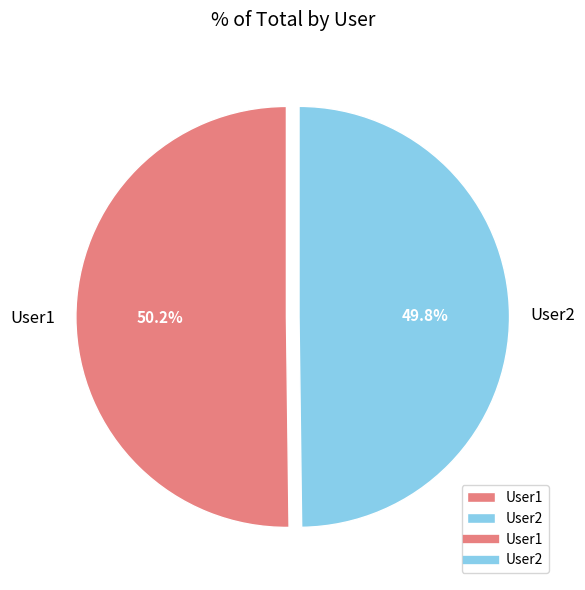

How many slices are in this pie chart?

2